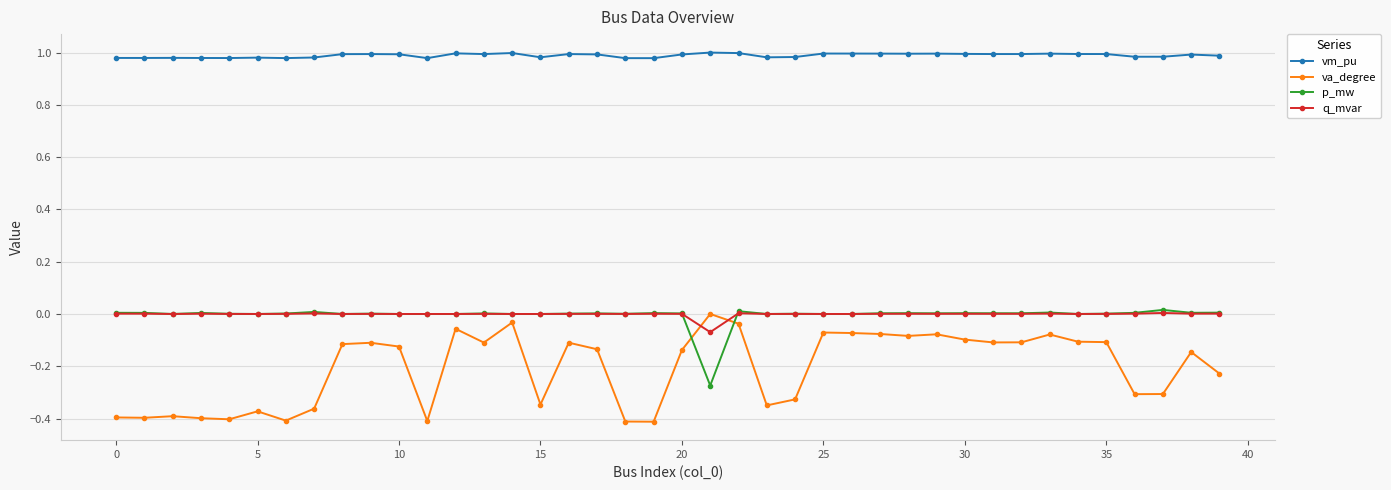

Which series has the largest total across all categories?

vm_pu